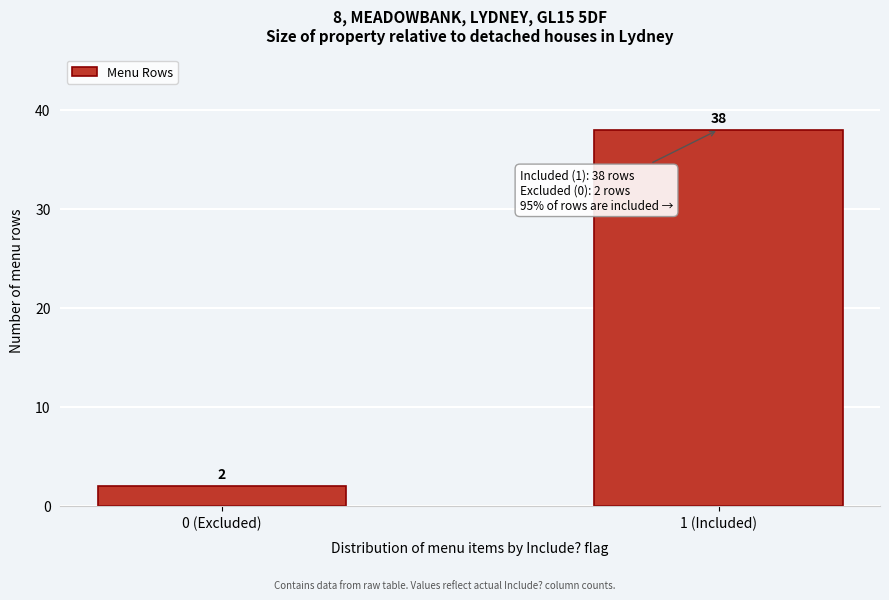

Reading left to right, what are all the values shown in this chart?

0 (Excluded)=2	1 (Included)=38